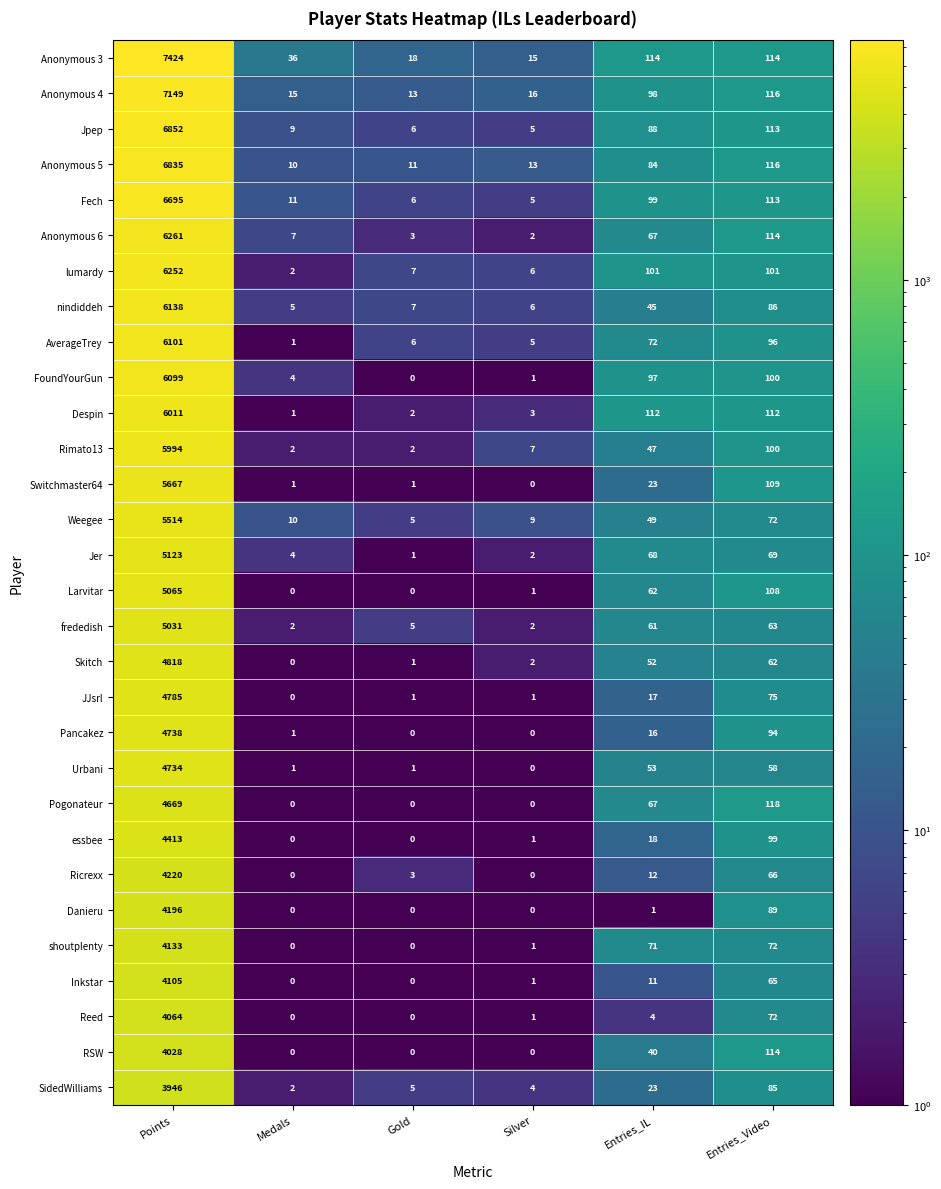

At which label does Switchmaster64 reach its minimum?

Silver